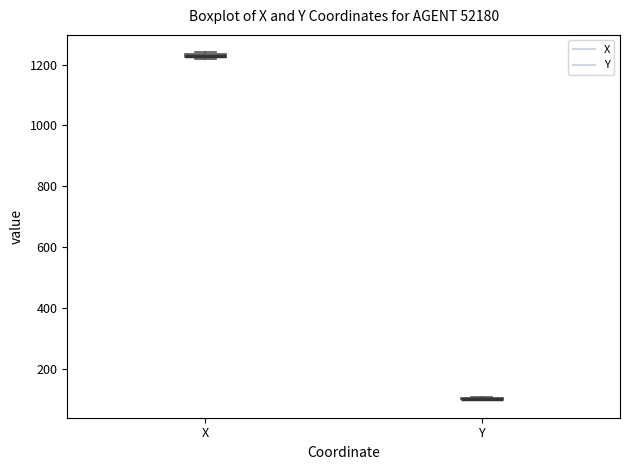

Where is the lower edge of the box for X on the y-axis? The values are not printed on the chart, so give them approximately, as read against the axis.

1220